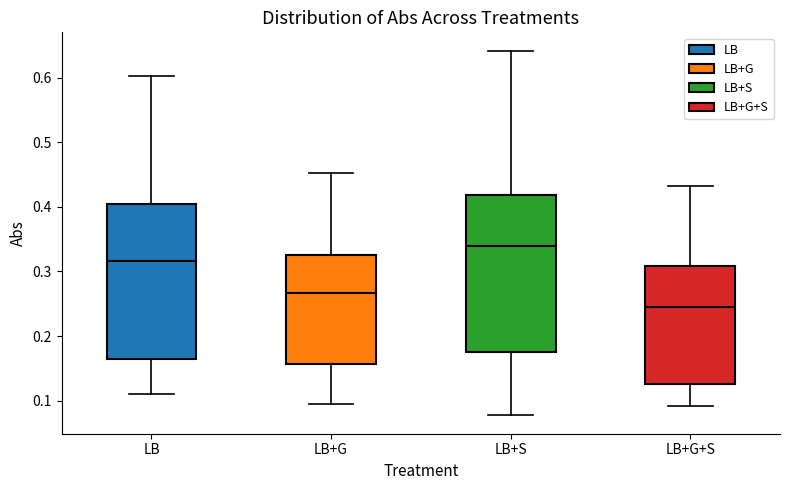

Reading left to right, read every box against the y-axis: the position of its median line, the range the box covers, and the ends of its whiskers. The values are not printed on the chart, so give them approximately, as read against the axis.

LB: median 0.32, box 0.16 to 0.40, whiskers 0.11 to 0.60
LB+G: median 0.27, box 0.16 to 0.33, whiskers 0.10 to 0.45
LB+S: median 0.34, box 0.18 to 0.42, whiskers 0.08 to 0.64
LB+G+S: median 0.25, box 0.13 to 0.31, whiskers 0.09 to 0.43